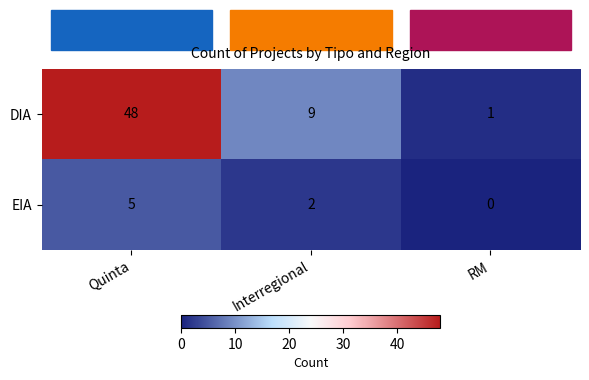

What is the sum of the EIA values at Quinta and RM?

5